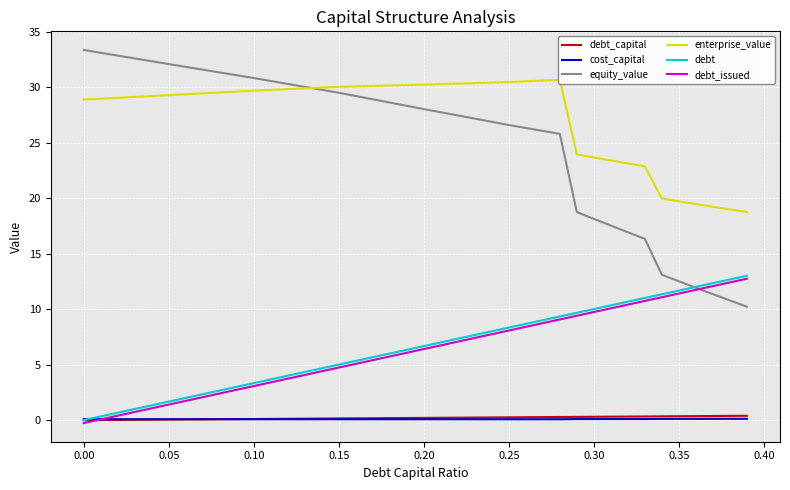

What is the lowest value of the cost_capital series?

0.1